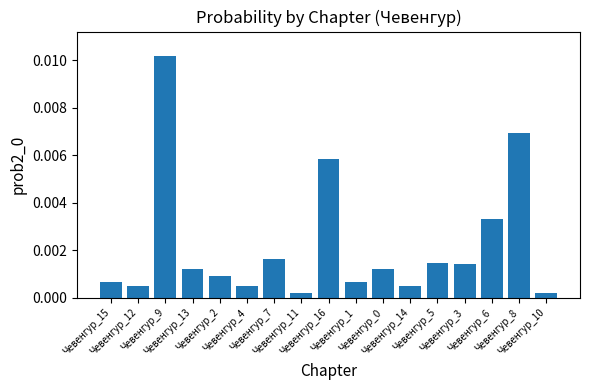

The chart shows a value of 0.0 at Чевенгур_5. True or false?

False